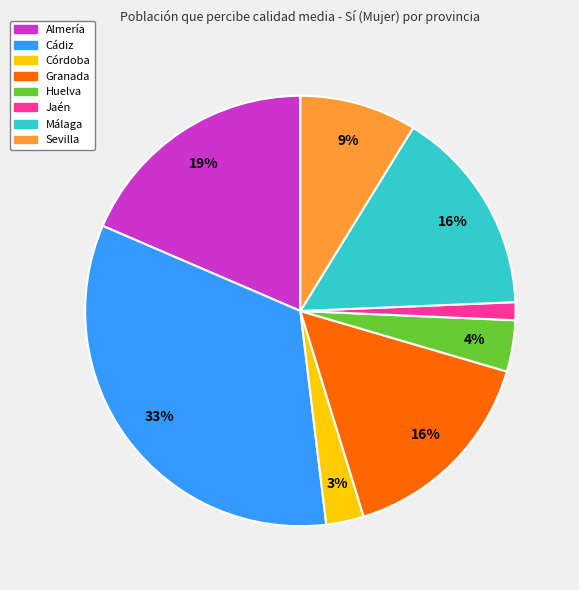

Count the number of slices in the pie.

8